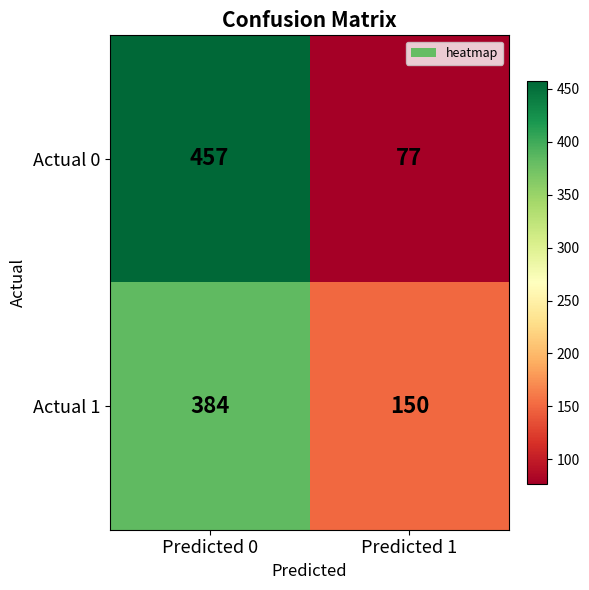

At how many categories does at least one series exceed 270?

1